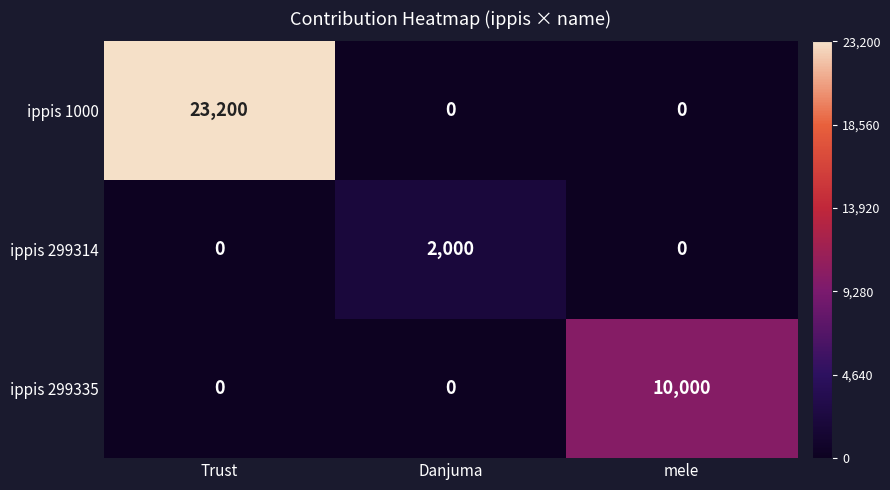

What is the highest value of the ippis 1000 series?

23200